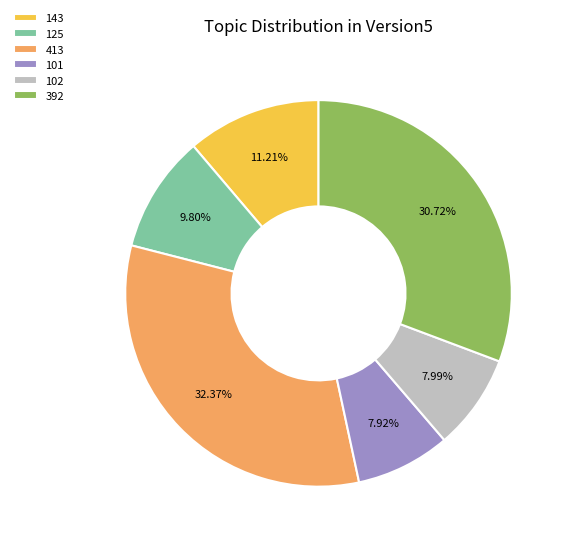

Which category has the biggest portion of the pie?

413